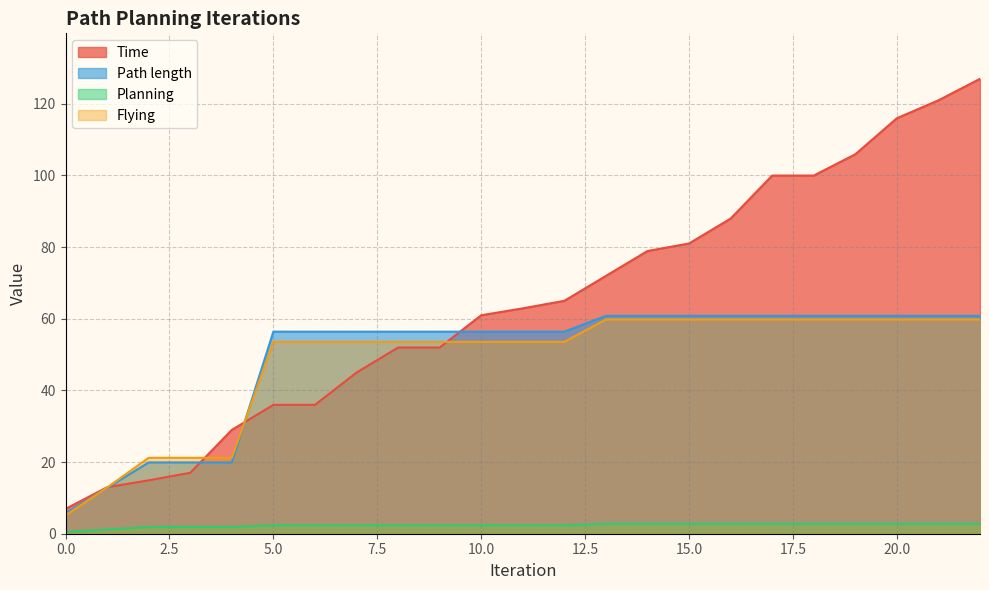

Between 7 and 9, which series saw the biggest shift?

Time